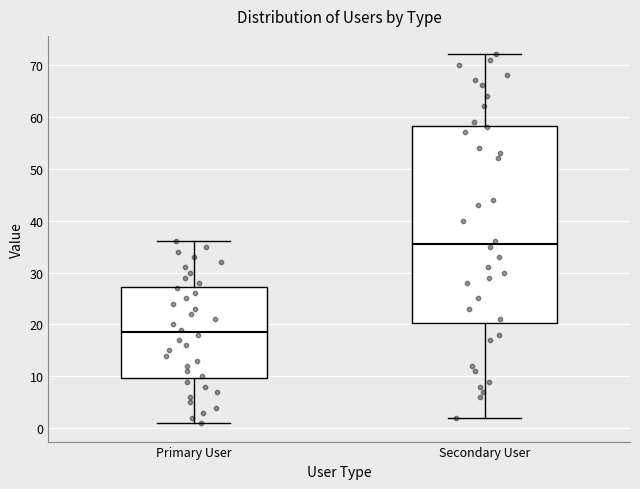

Where does the upper whisker of the box for Primary User end on the y-axis? The values are not printed on the chart, so give them approximately, as read against the axis.

36